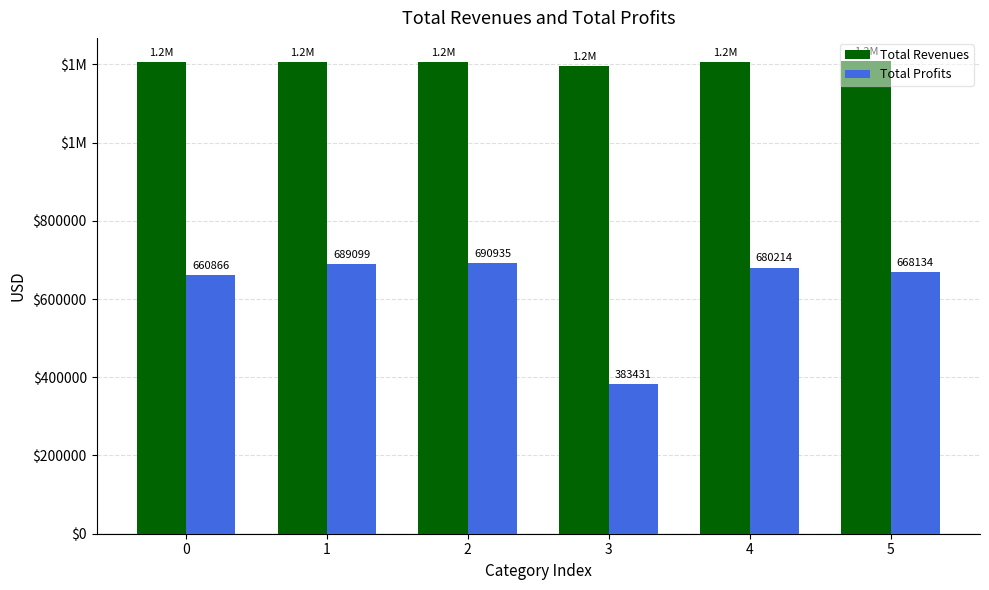

Does the chart contain stacked bars?

No